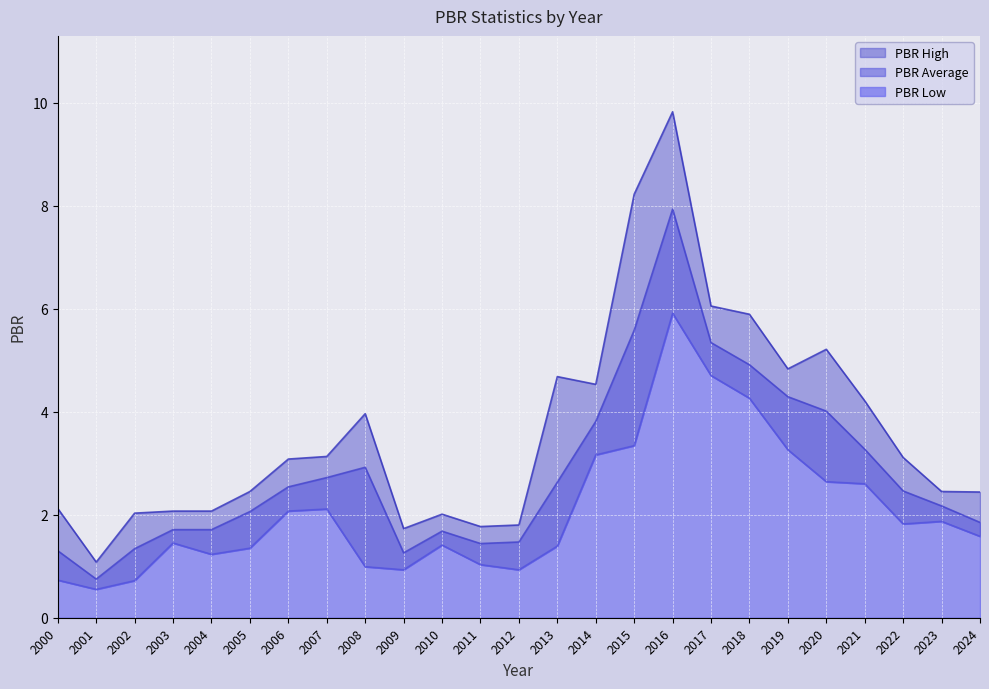

What is the difference between the second highest and second lowest values in the PBR Low series?

4.0